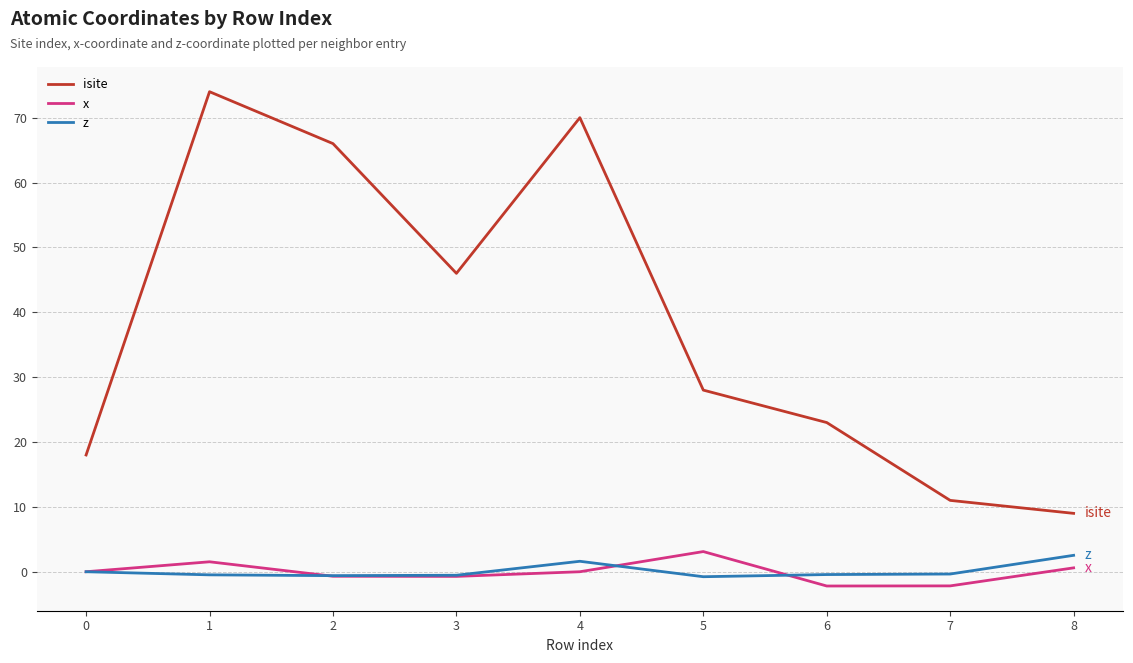

Does the chart display data point markers on the line(s)?

No